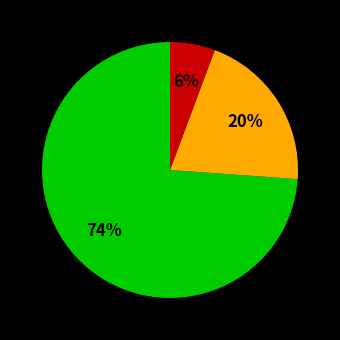

To the nearest percent, what is the difference between the largest and smallest slice percentages?

68%